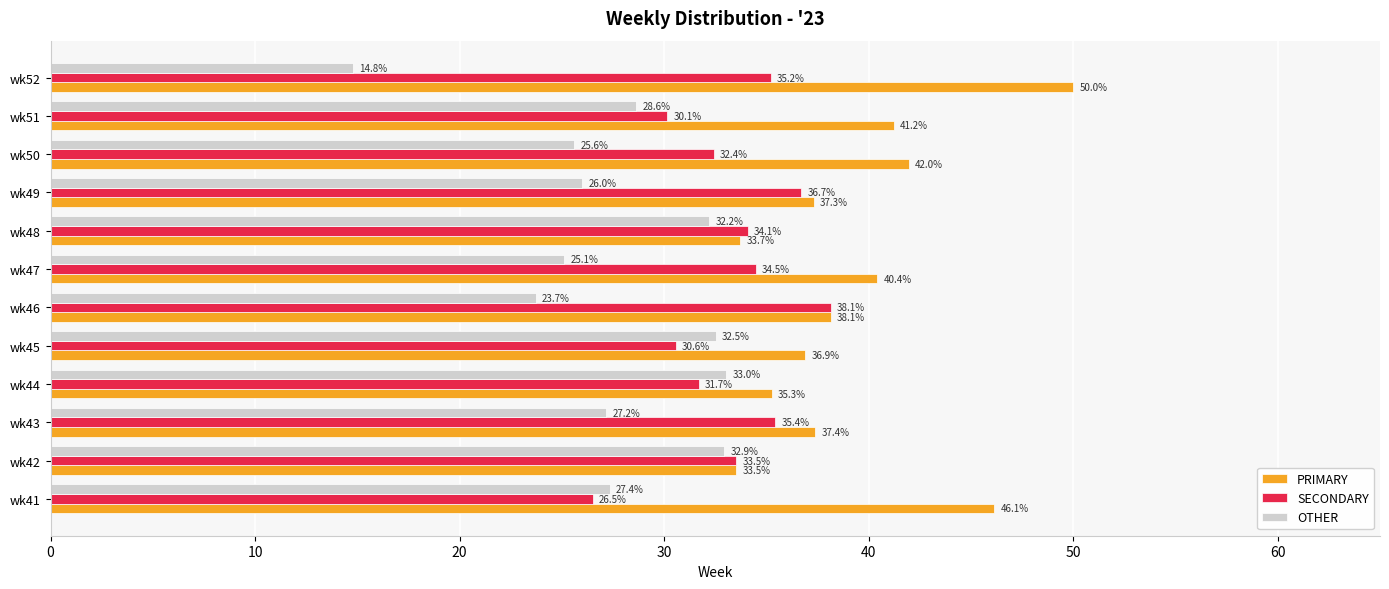

How many values in the OTHER series are below 27?

5